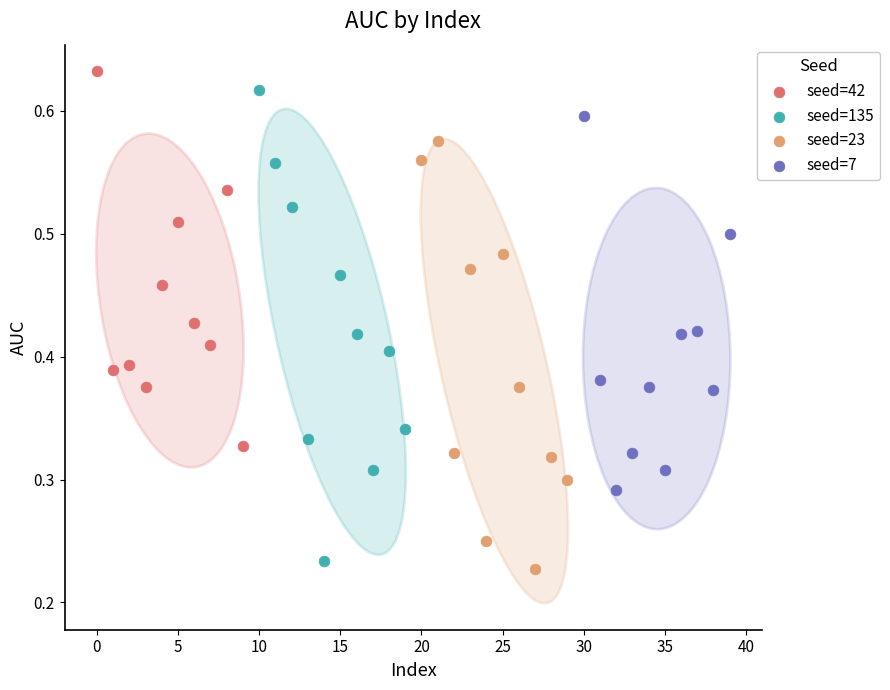

Which series contains the lowest Y value?

seed=23